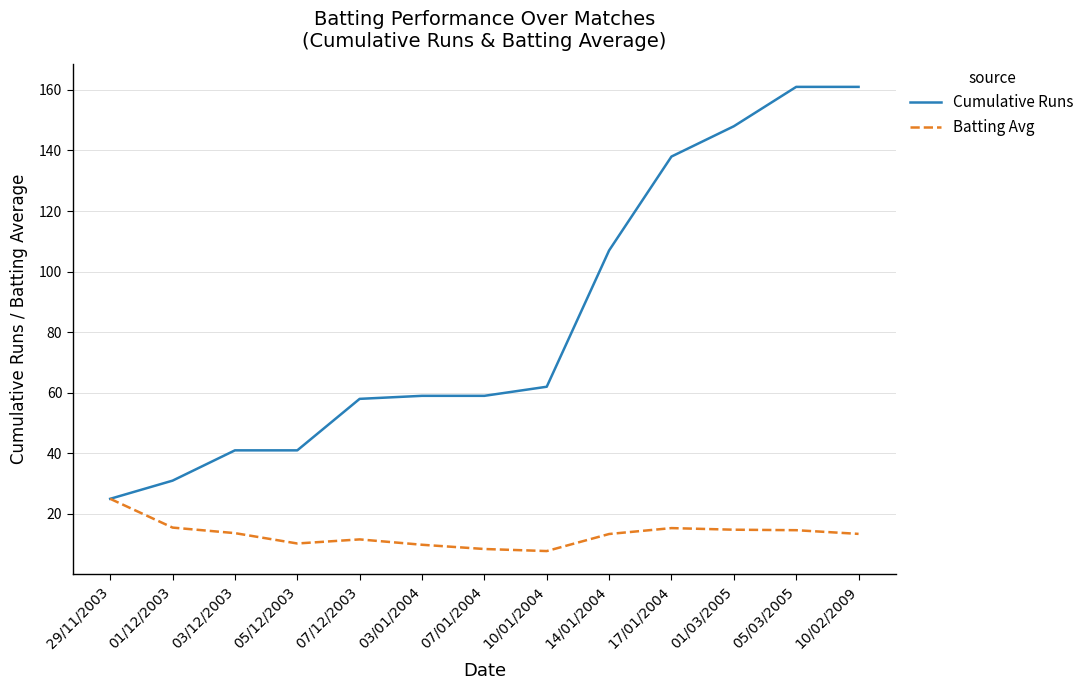

What is the maximum value shown in the chart?

161.0